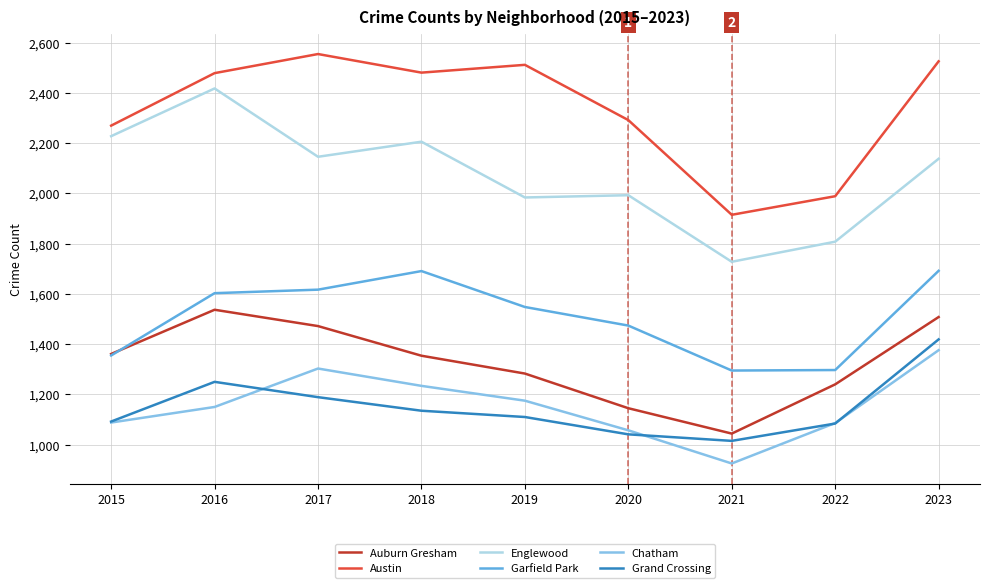

What is the highest value of the Austin series?

2555